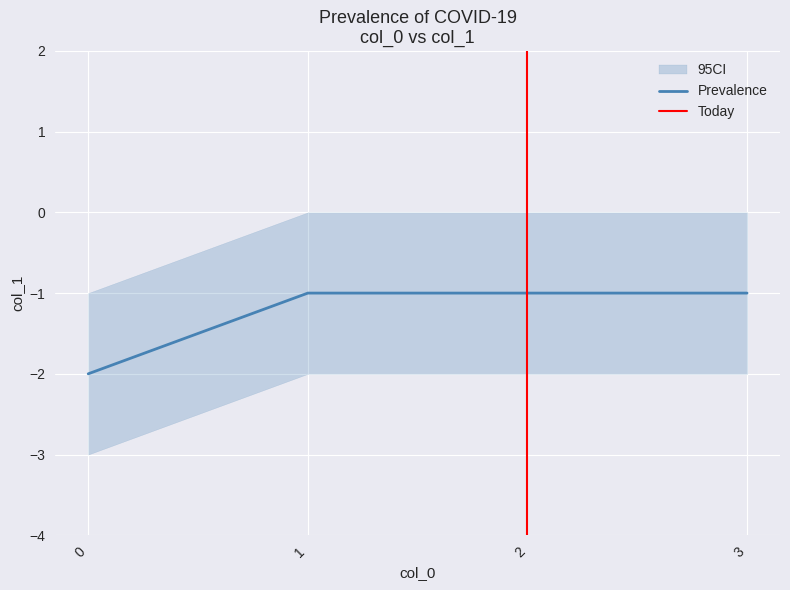

How many lines are shown in the chart?

1